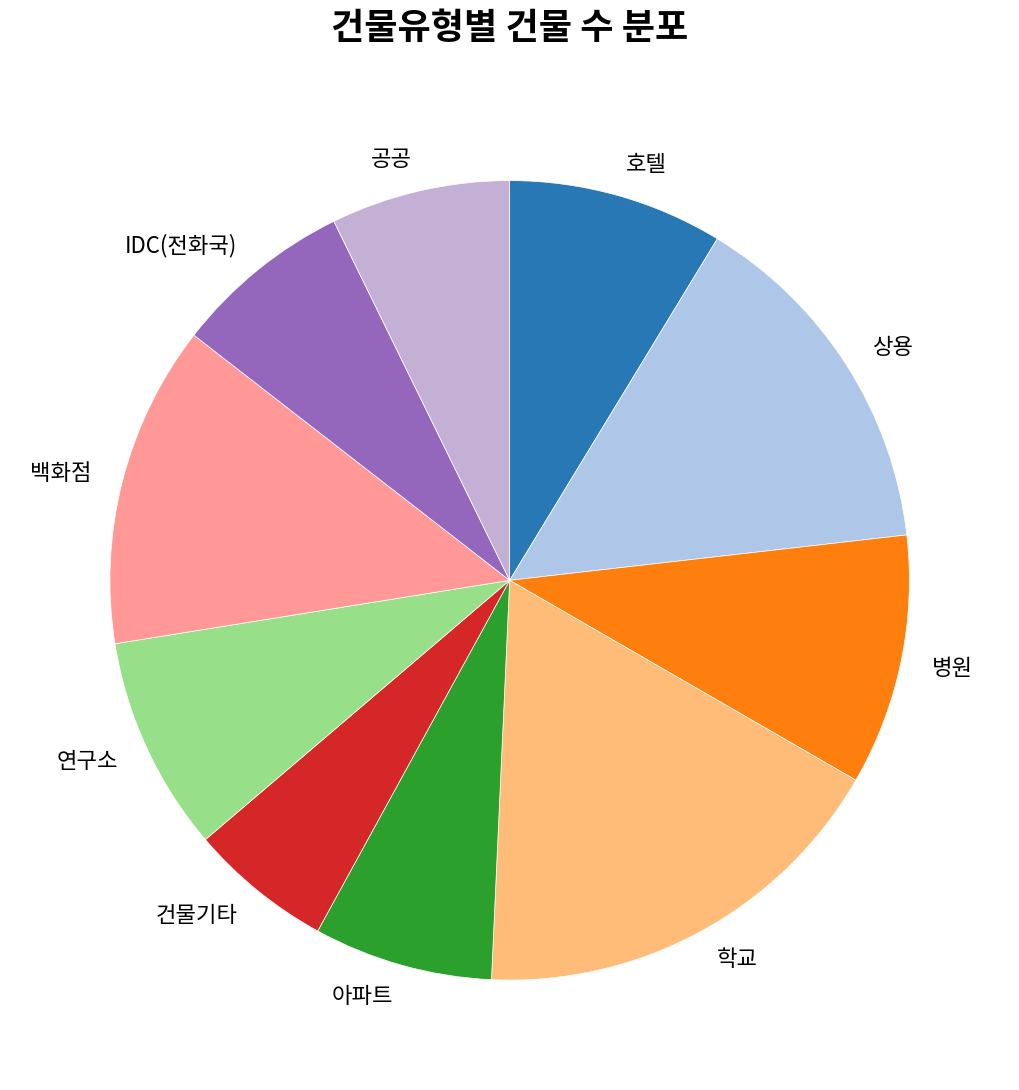

True or false: 연구소 accounts for 16% of the total.

False